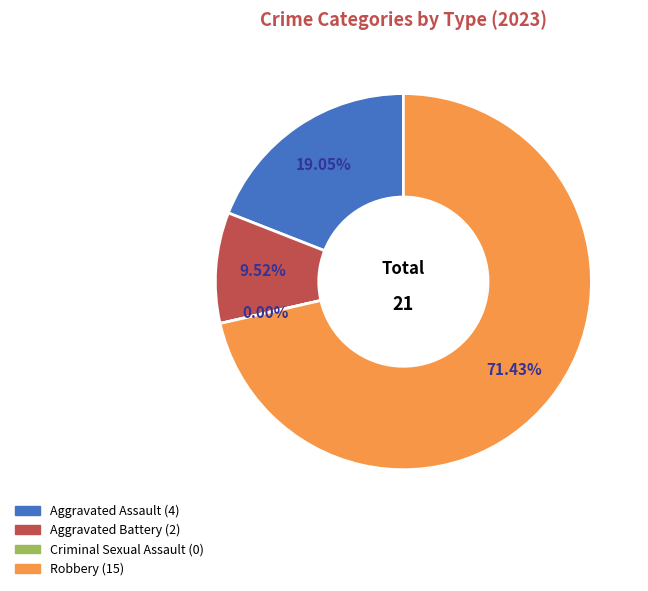

Does any single category account for the majority?

Yes